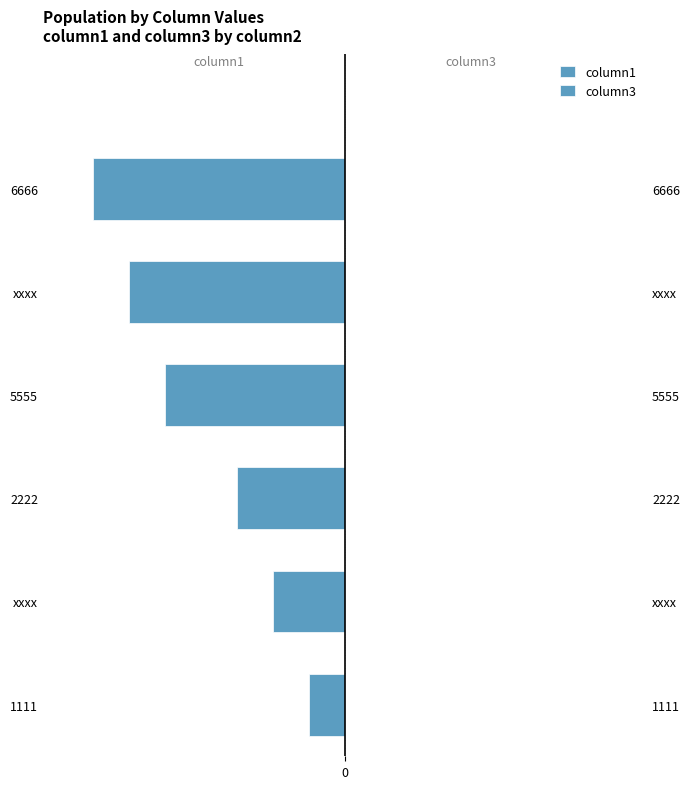

What is the maximum value for column1?

-1111